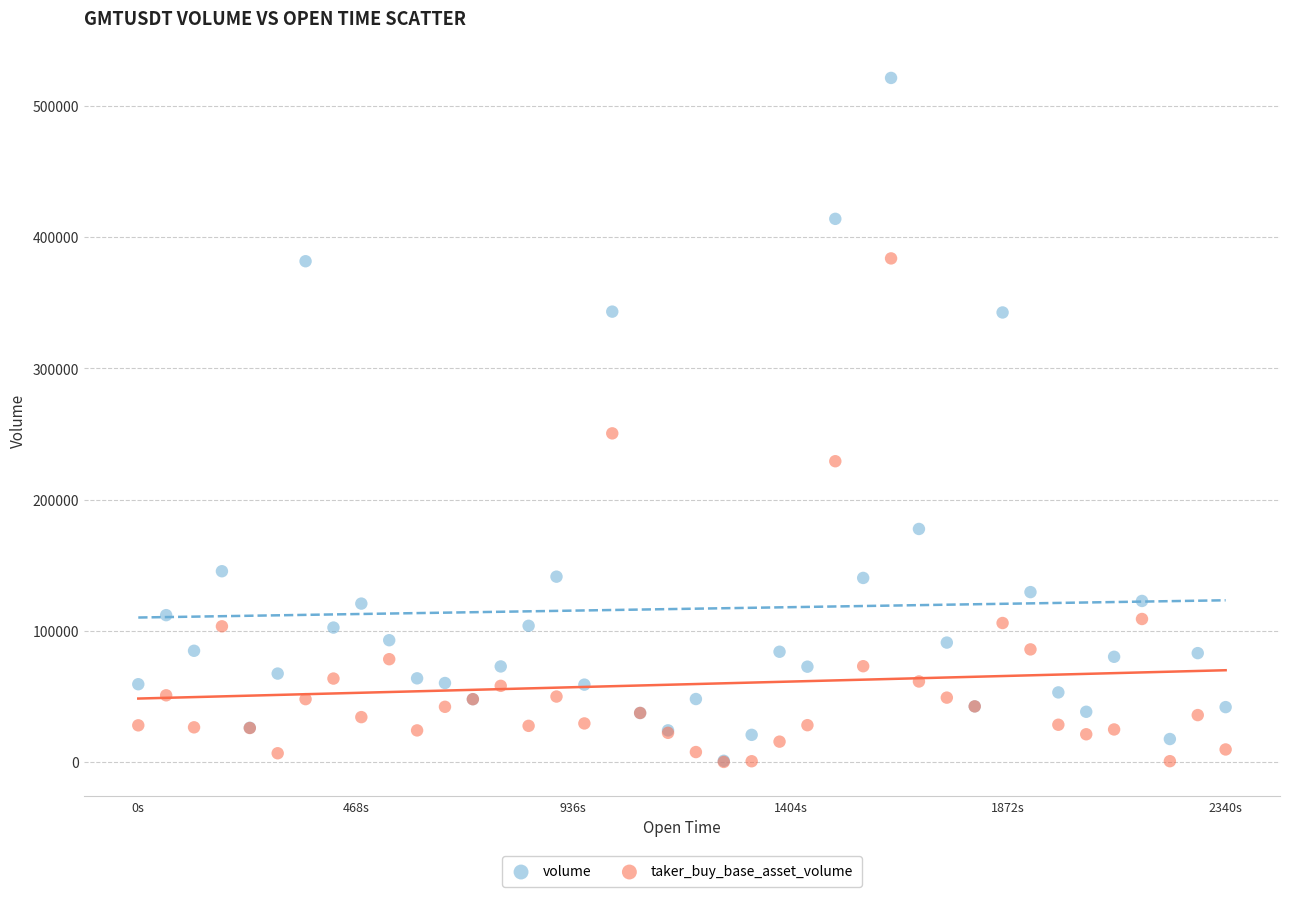

In the taker_buy_base_asset_volume series, what Y value is closest to 191950?

229241